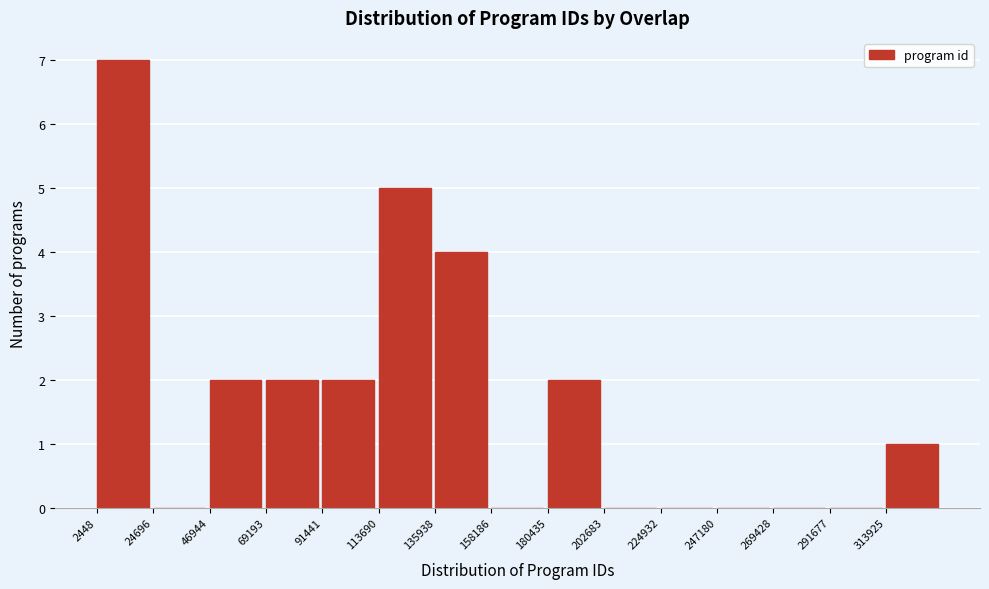

Over which range of the x-axis is the bar tallest?

0 to 25000